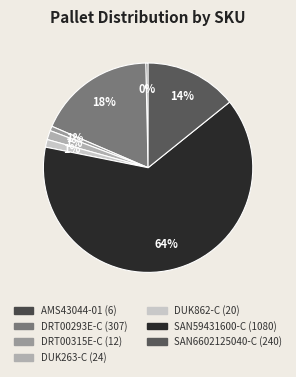

Is SAN6602125040-C the majority of the pie?

No